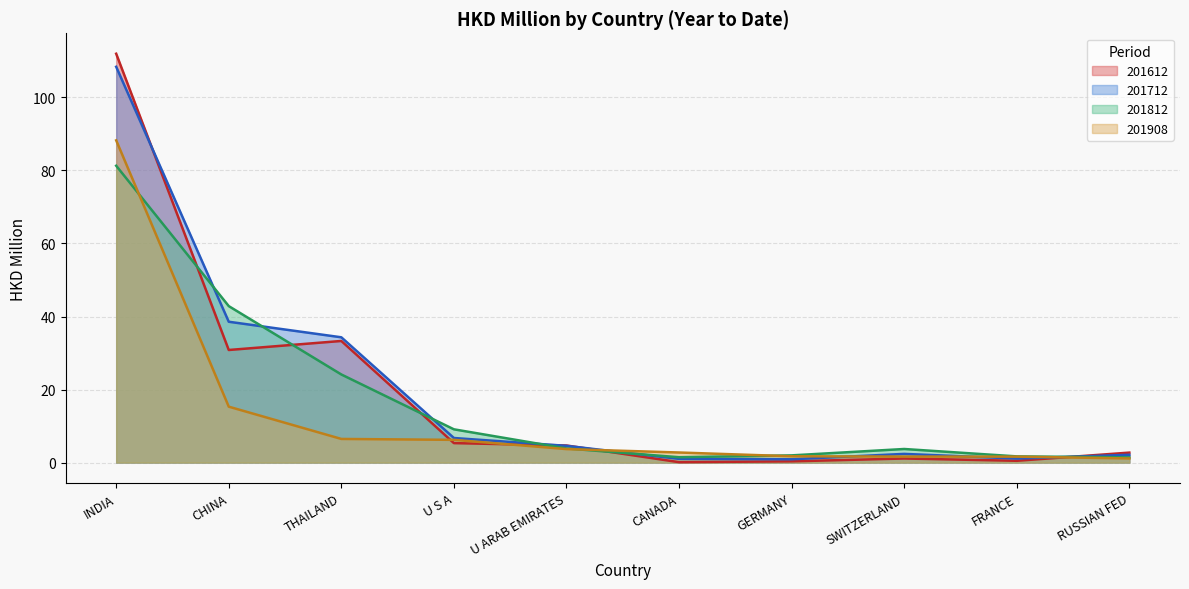

How many lines are shown in the chart?

4